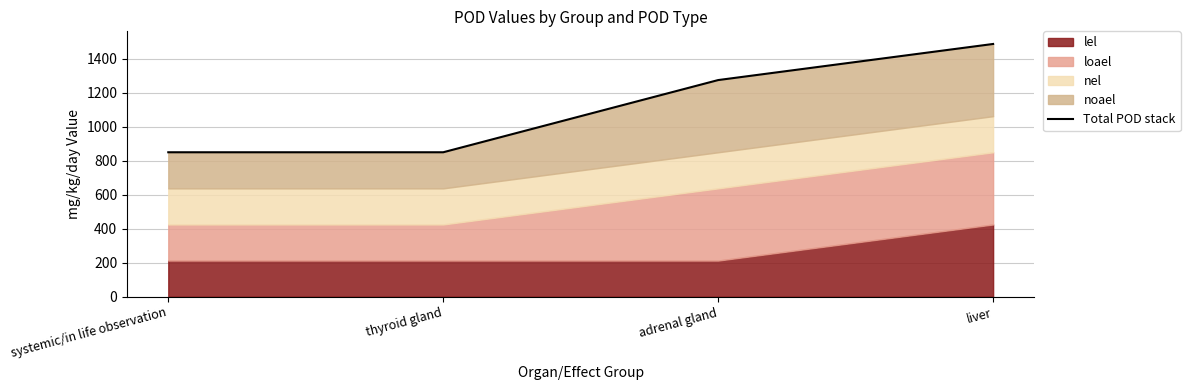

Where does the data first go above 1275?

liver